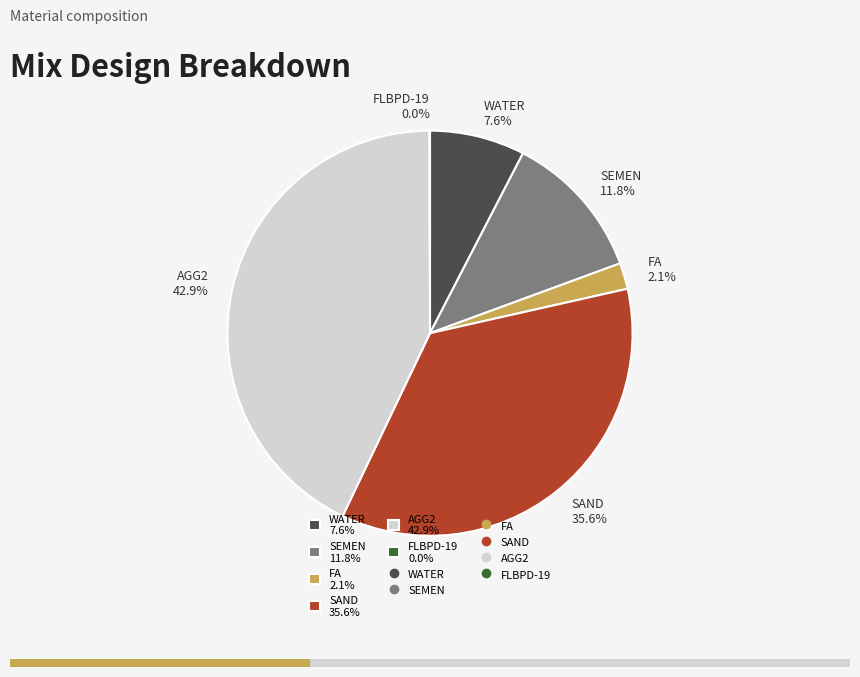

Do WATER 7.6% and SAND 35.6% together represent more than half of the pie?

No